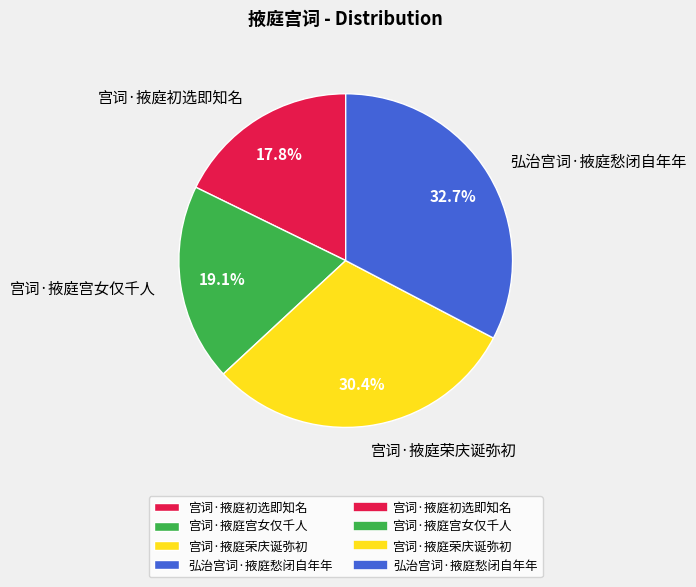

How many slices are in this pie chart?

4